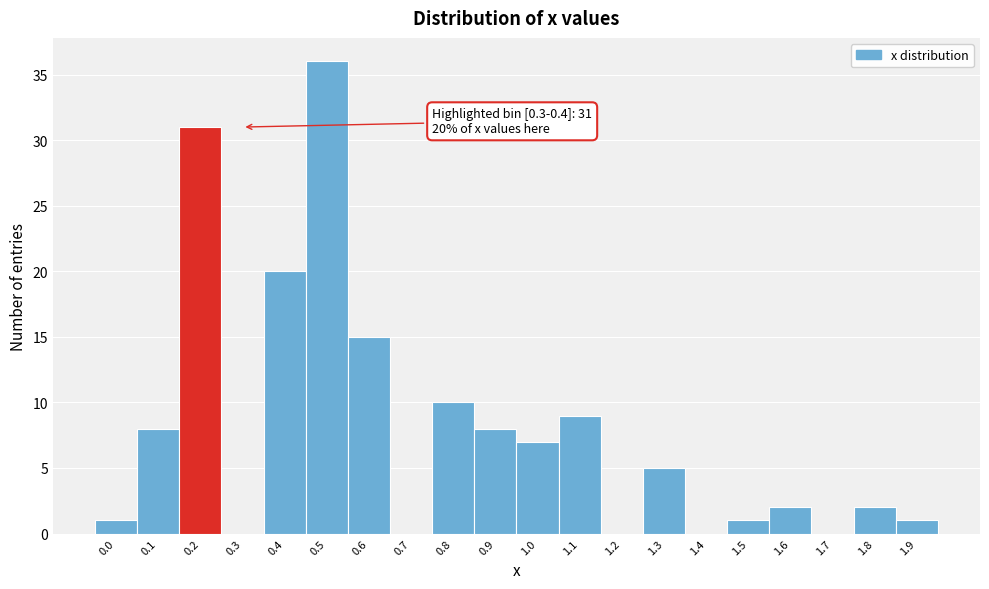

Reading right to left, list all the values displayed in this chart.

1.9=1	1.8=2	1.7=0	1.6=2	1.5=1	1.4=0	1.3=5	1.2=0	1.1=9	1.0=7	0.9=8	0.8=10	0.7=0	0.6=15	0.5=36	0.4=20	0.3=0	0.2=31	0.1=8	0.0=1